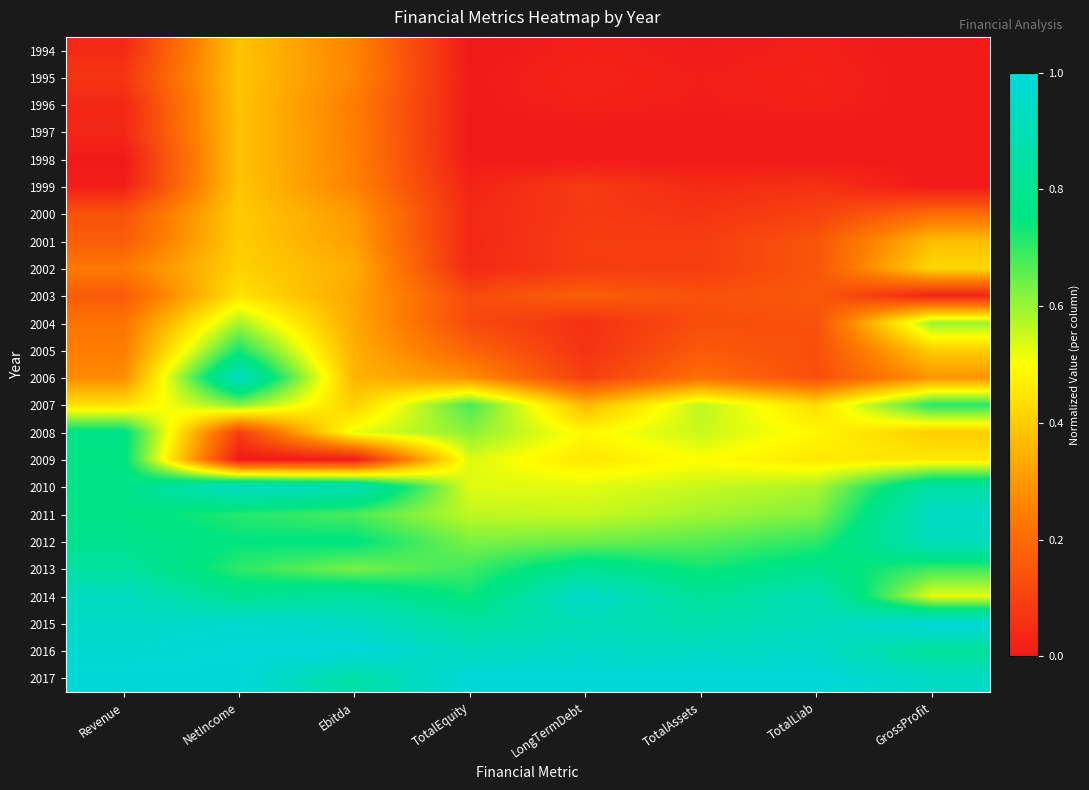

At which category is the sum across all series the highest?

NetIncome